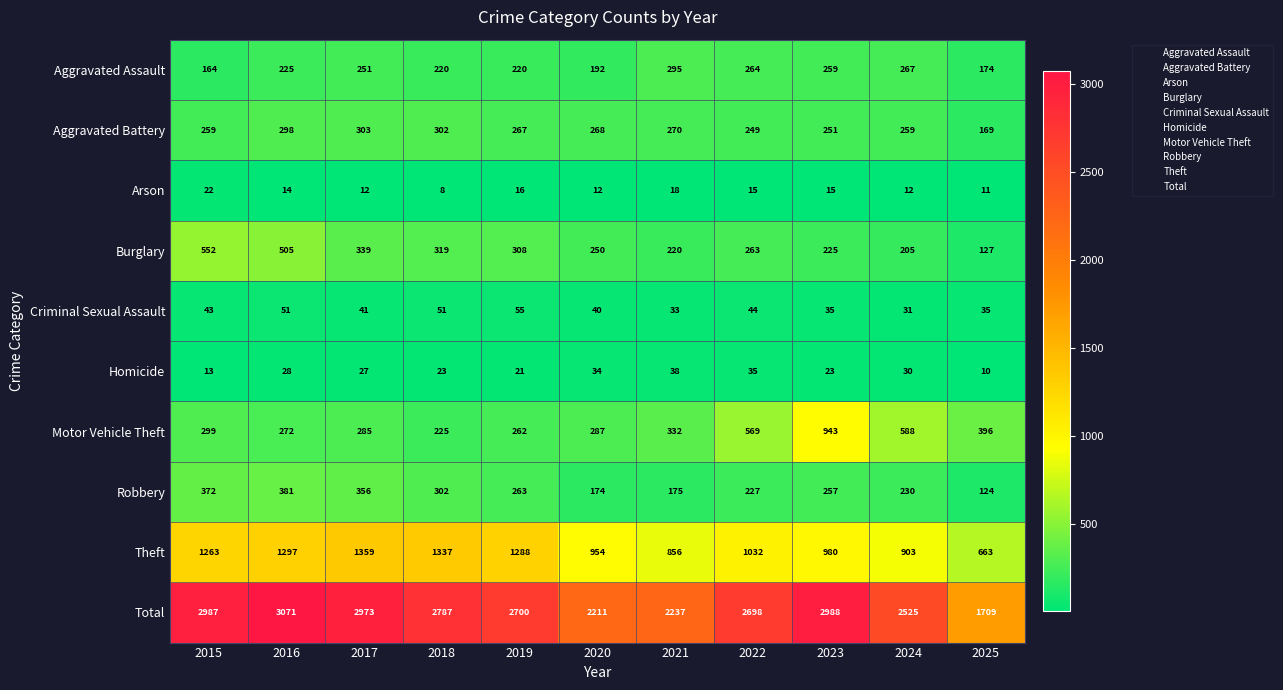

How many categories are shown in the chart?

11